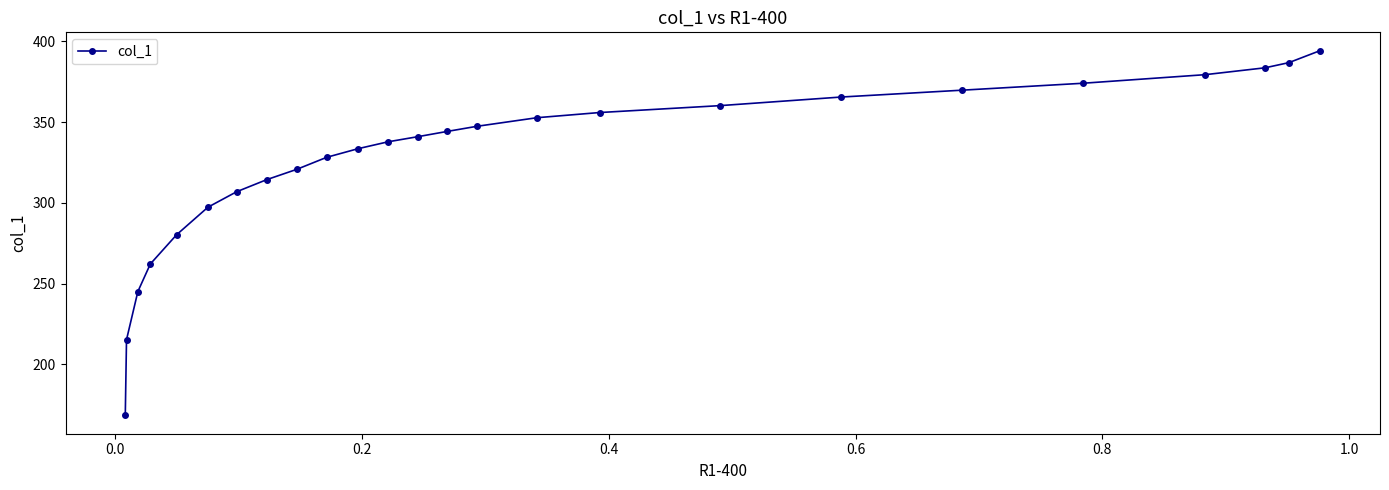

Count the number of categories in the chart.

25